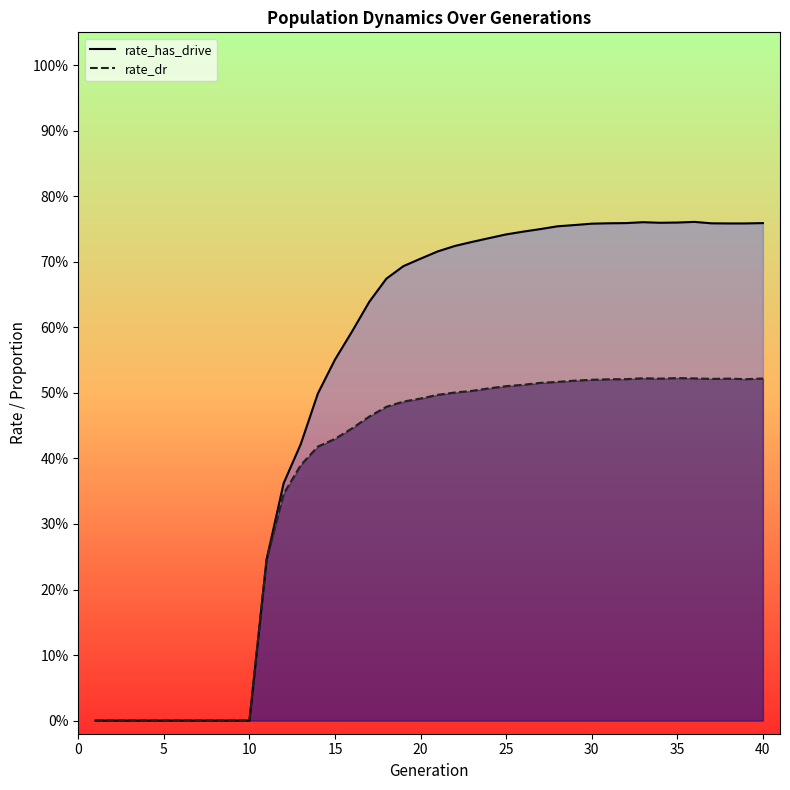

What is the value of the rate_has_drive point at the 19th from the left?

0.7